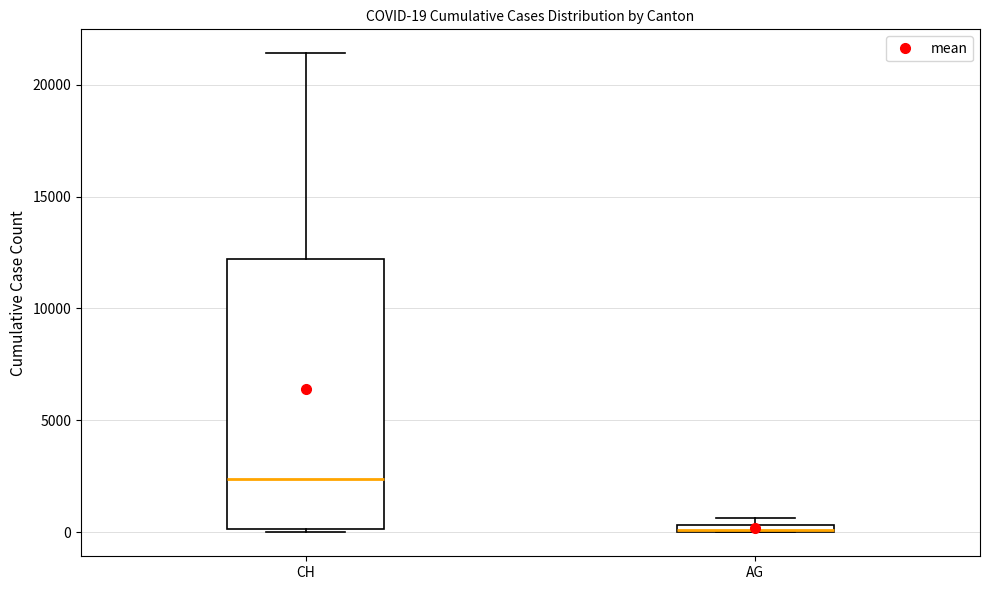

Comparing the boxes themselves (not the whiskers), which one is the tallest?

CH